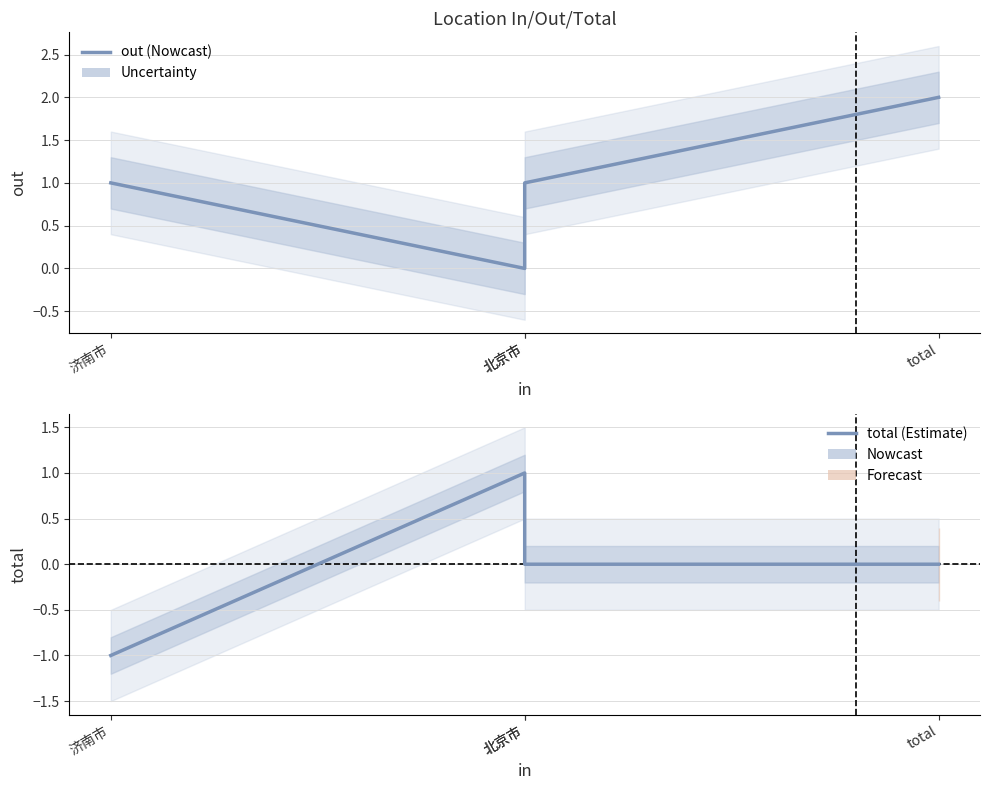

How many positive values does the total series have?

1